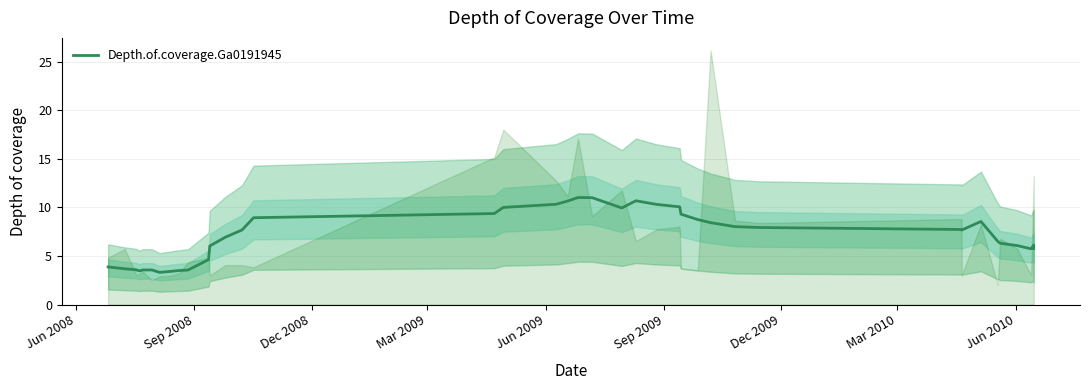

Count the number of values greater than 7.

20